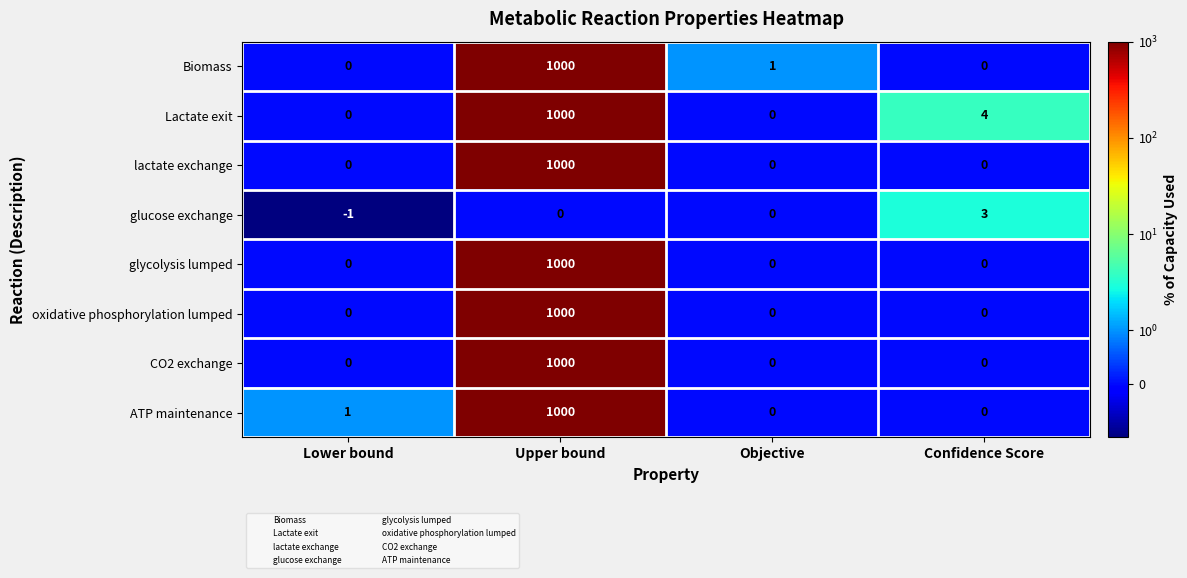

What is the greatest value displayed?

1000